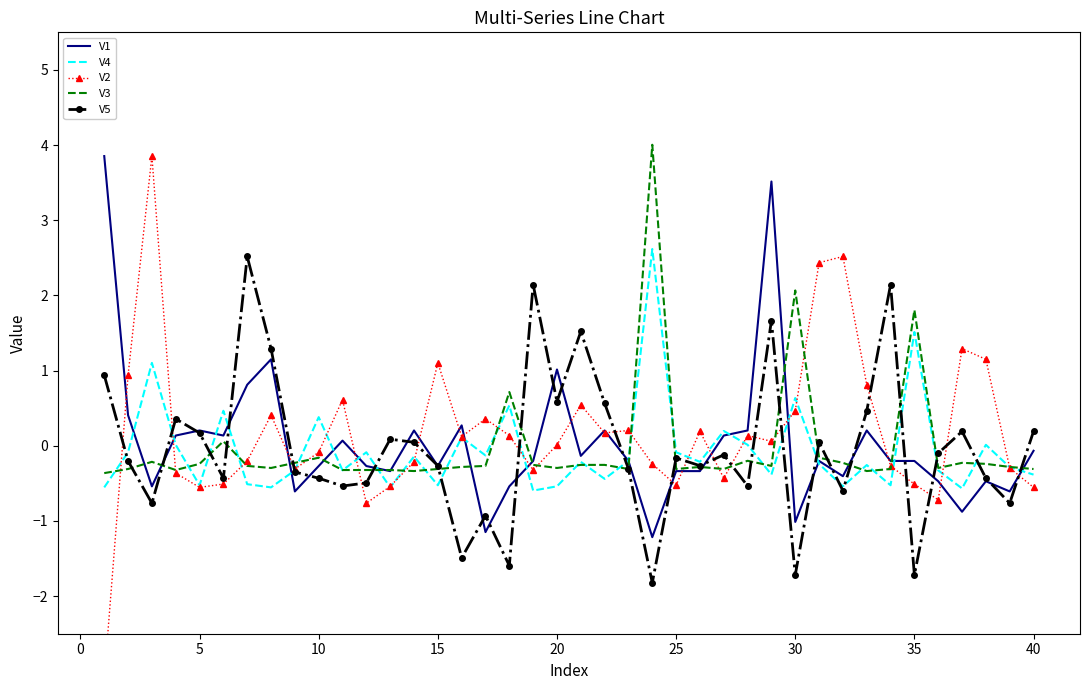

How many interior local valleys does the V3 series have?

10